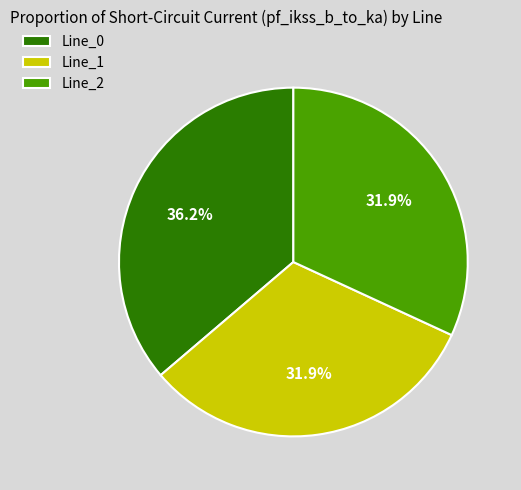

Approximately how many times larger is the value at Line_0 compared to Line_1?

1.1